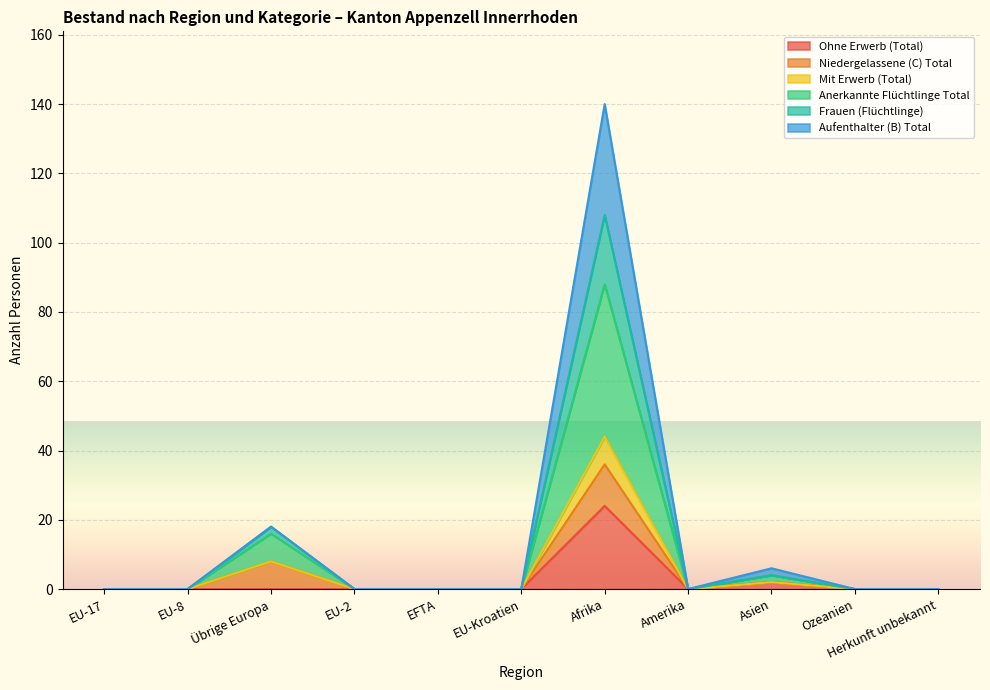

Does the chart display data point markers on the line(s)?

No